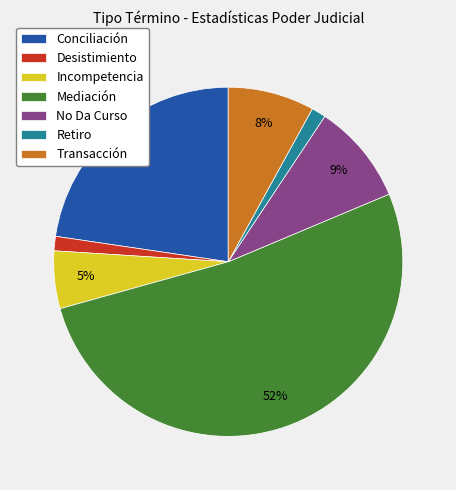

Do Incompetencia and Mediación together represent more than half of the pie?

Yes